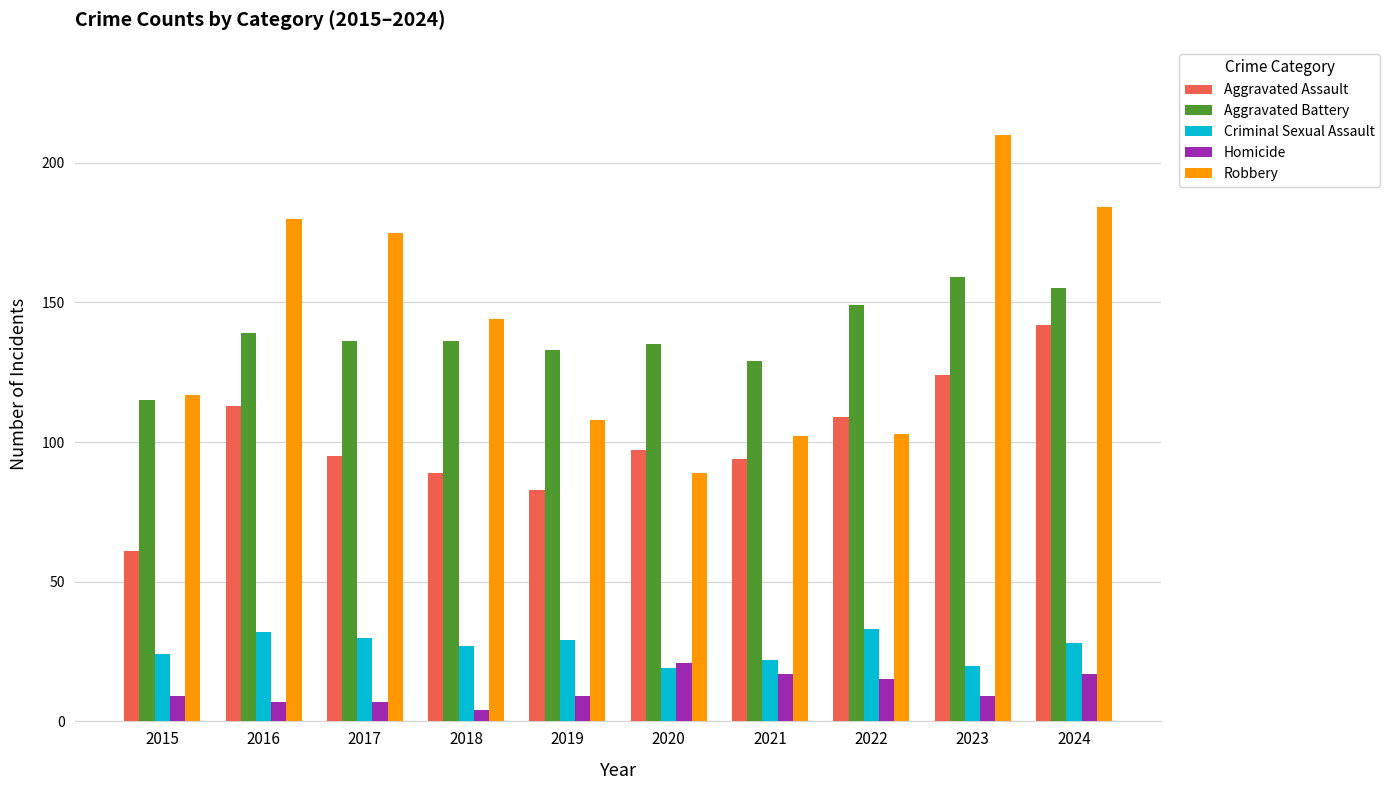

How many values in the Criminal Sexual Assault series are below 28?

5